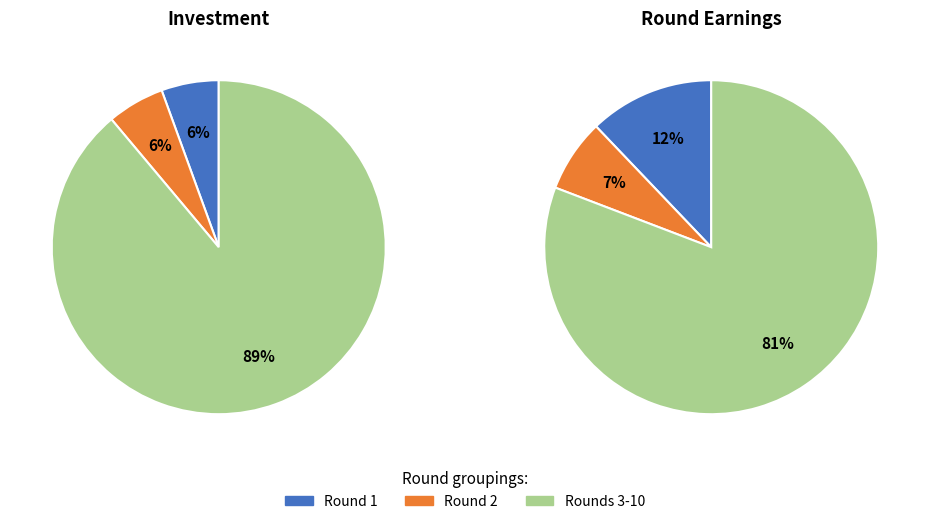

Between Round 8 and Round 4, which is larger?

Round 8